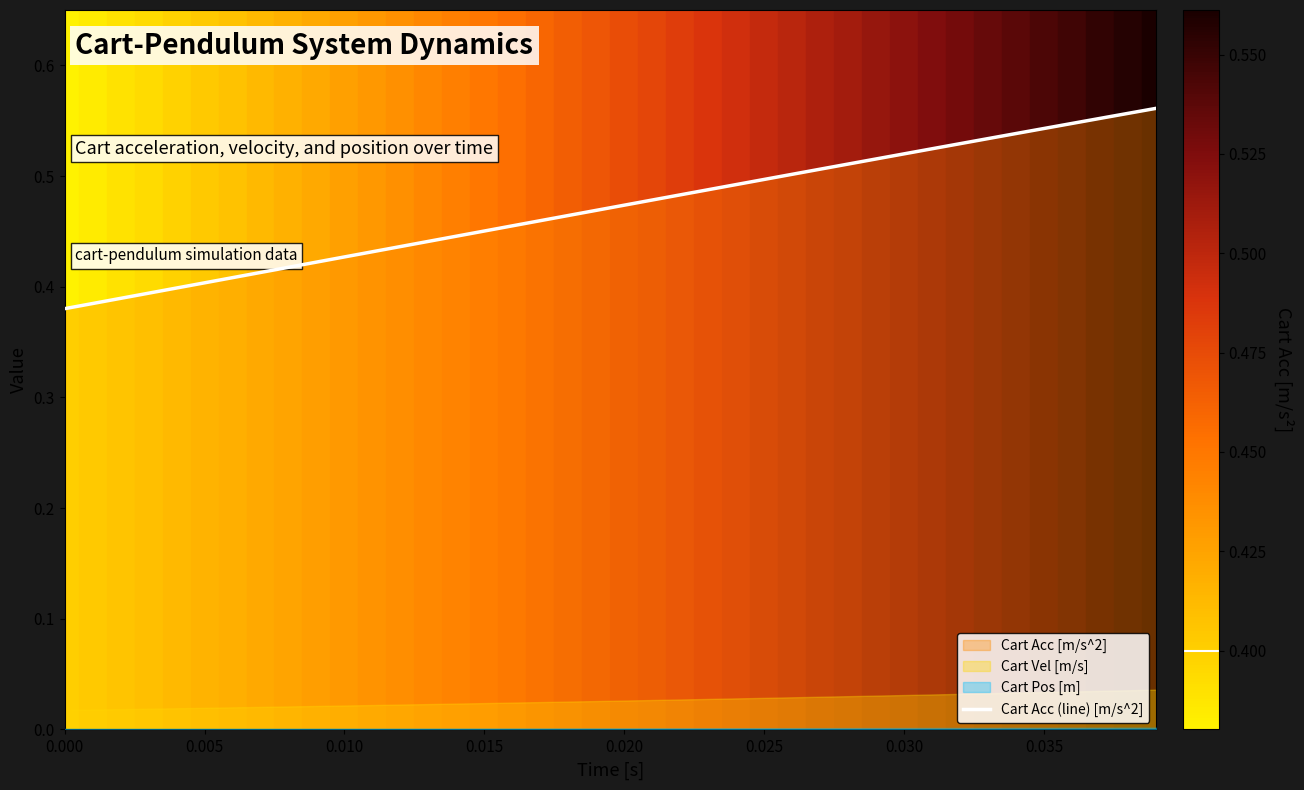

True or false: the data has more than 0 interior local peaks.

False